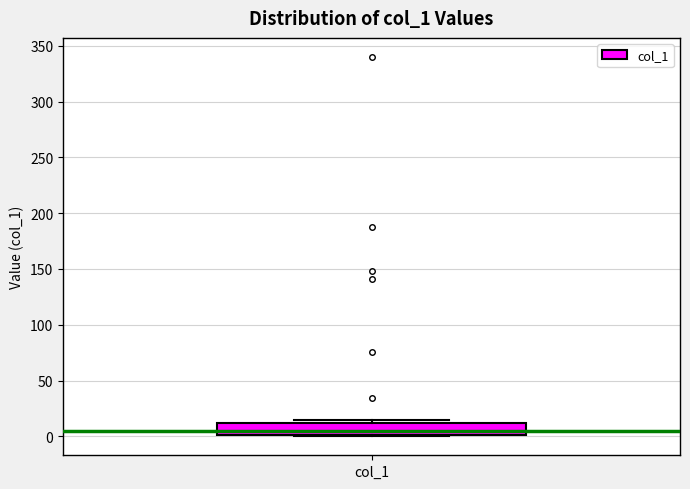

Where is the lower edge of the box for col_1 on the y-axis? The values are not printed on the chart, so give them approximately, as read against the axis.

0